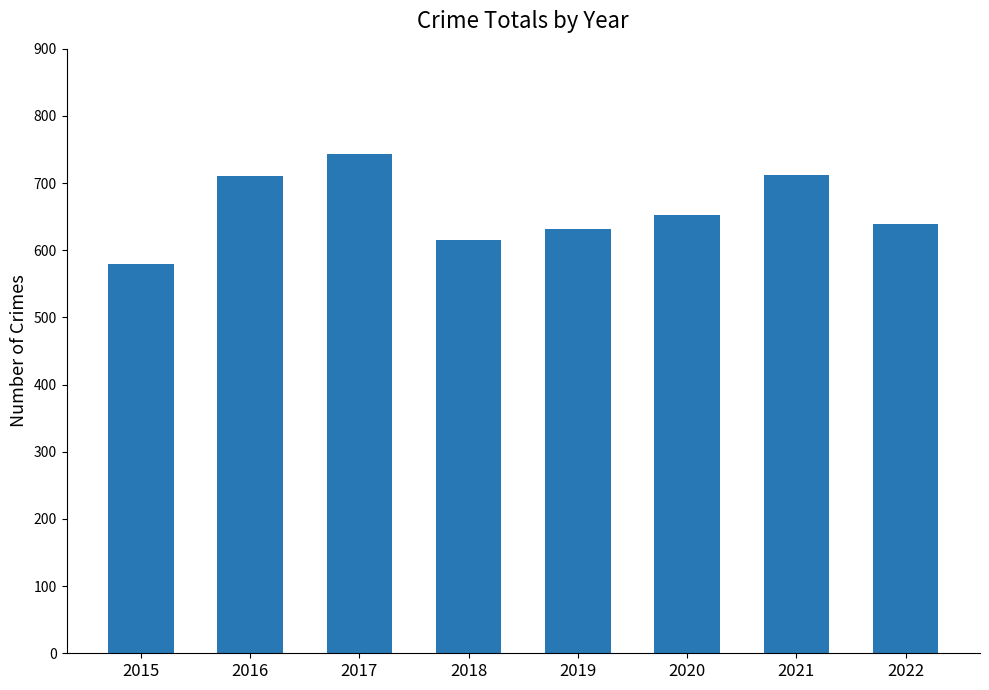

Where does the data first go above 653?

2016